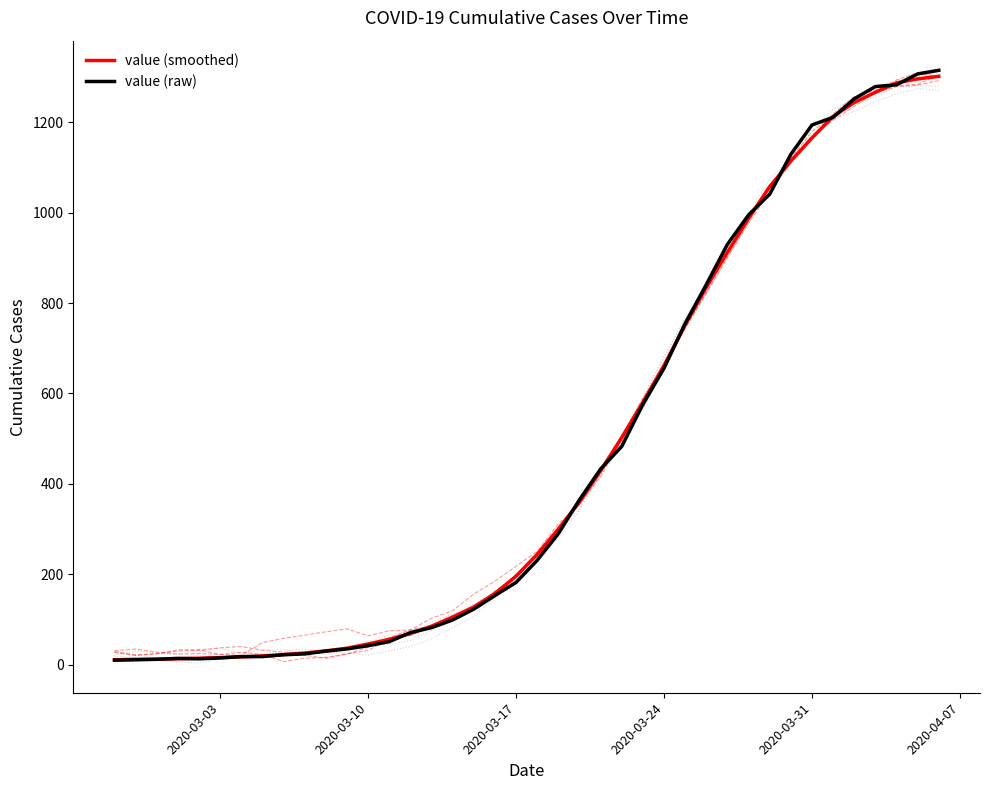

True or false: value (smoothed) has more than 0 interior local peaks.

False